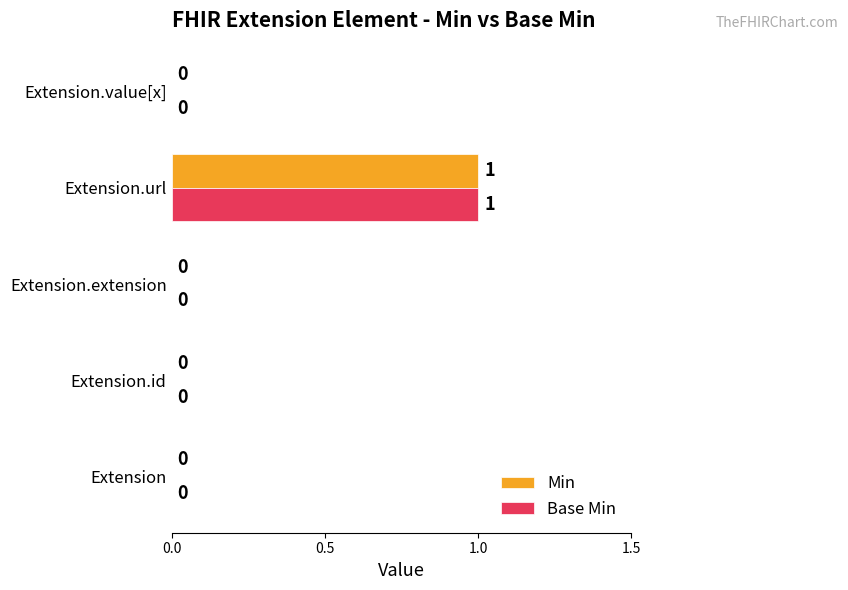

At which category is the sum across all series the highest?

Extension.url